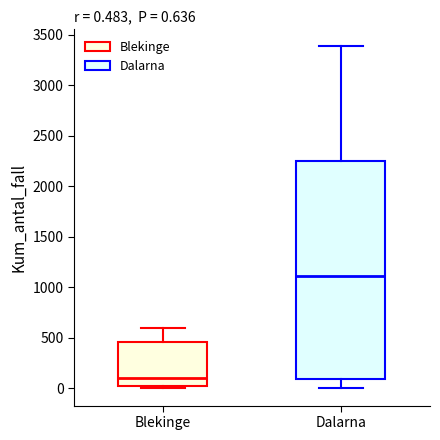

Which box is the tallest, from its lower edge to its upper edge?

Dalarna